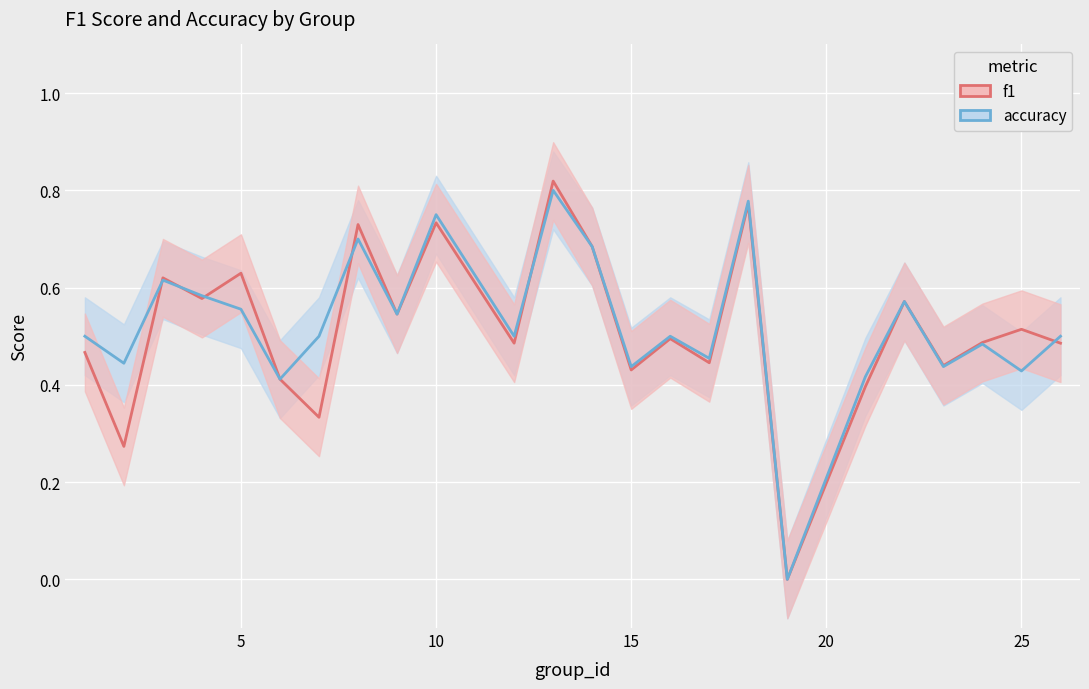

True or false: f1_line and accuracy_line intersect in this chart.

True